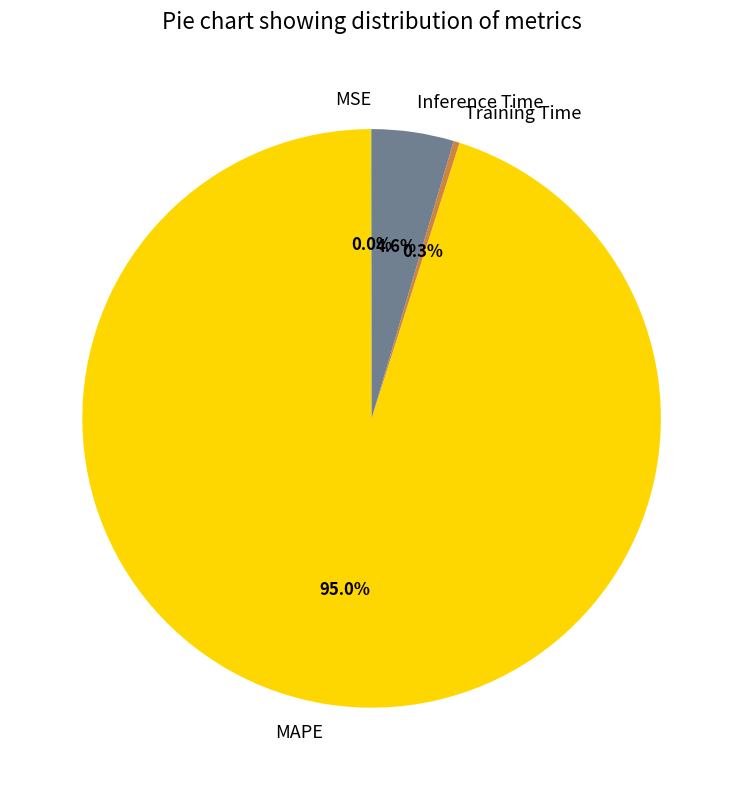

Combined, what portion of the pie is MAPE and Training Time?

95.4%